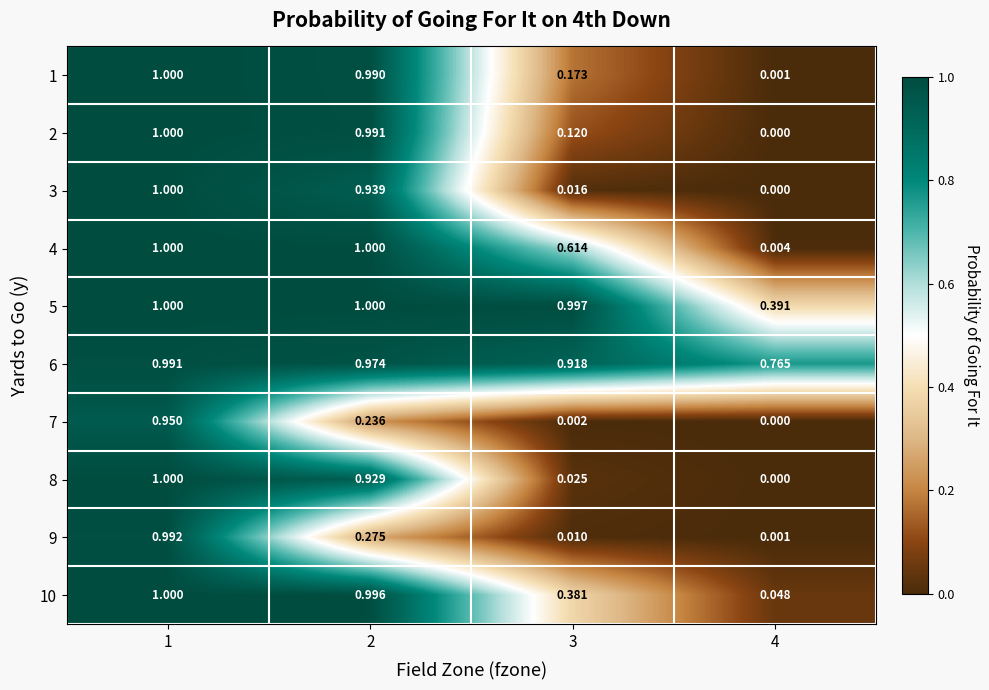

Is the value of 7 at 2 greater than the value of 10 at 3?

No